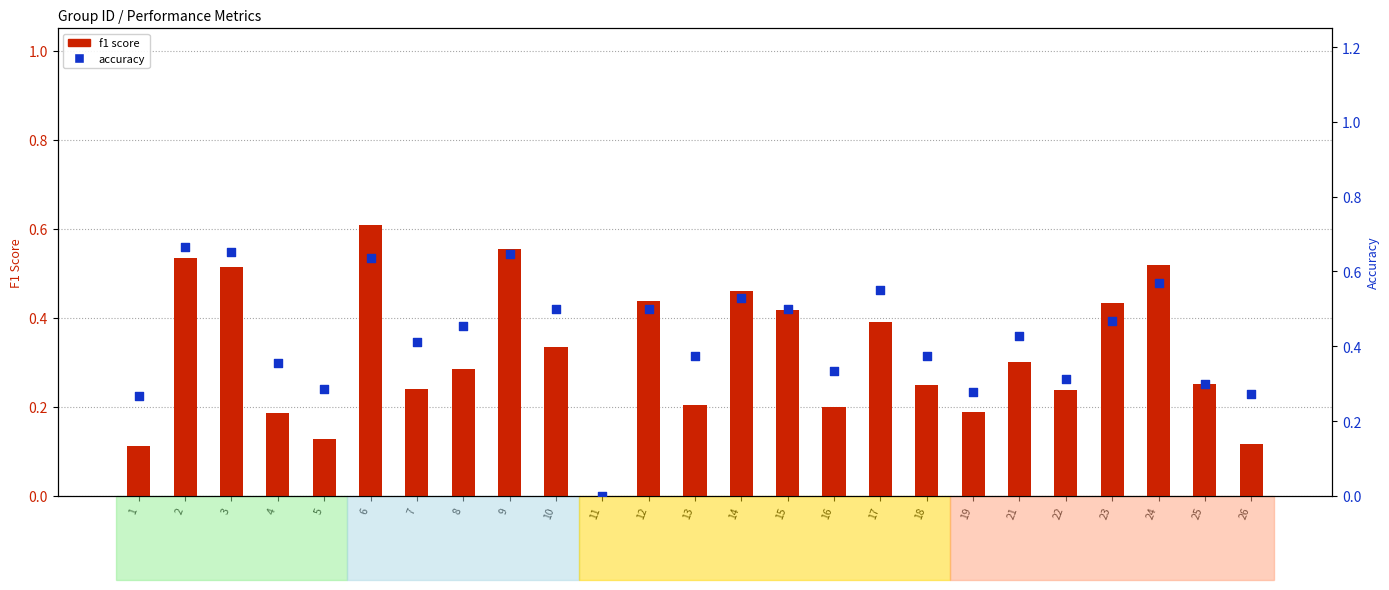

Which series reaches the maximum Y coordinate?

accuracy